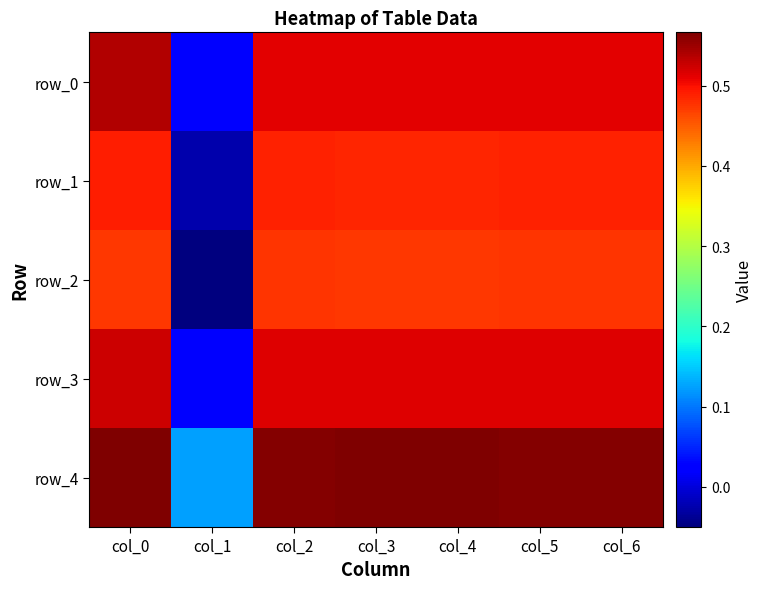

List the series in order of their peak value, lowest first.

row_2, row_1, row_3, row_0, row_4